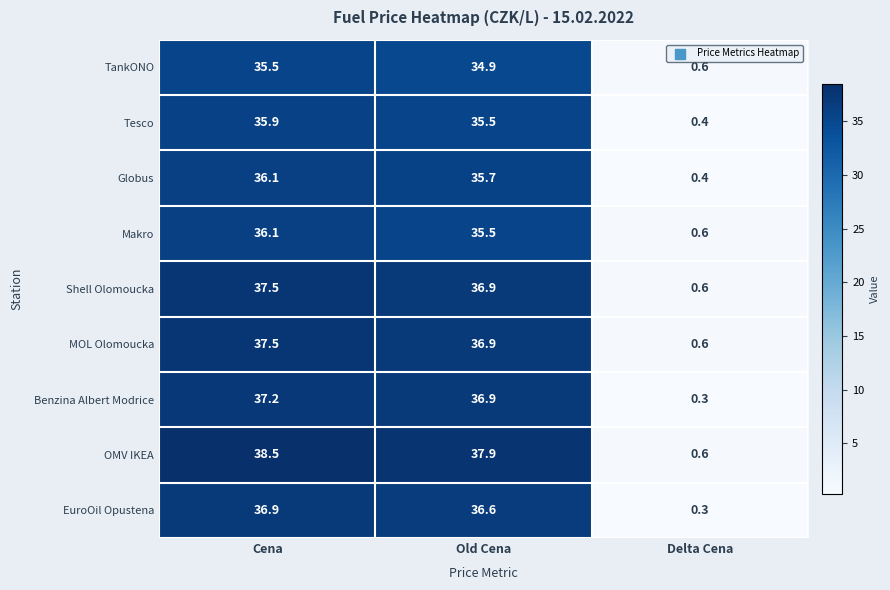

What is the difference between the maximum and minimum values in the OMV IKEA series?

37.9